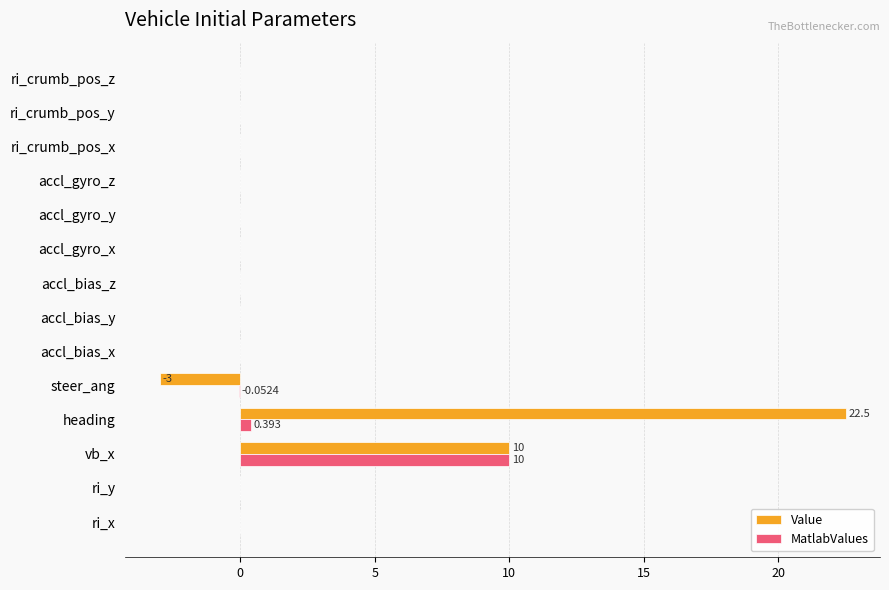

At which category is the sum across all series the highest?

heading